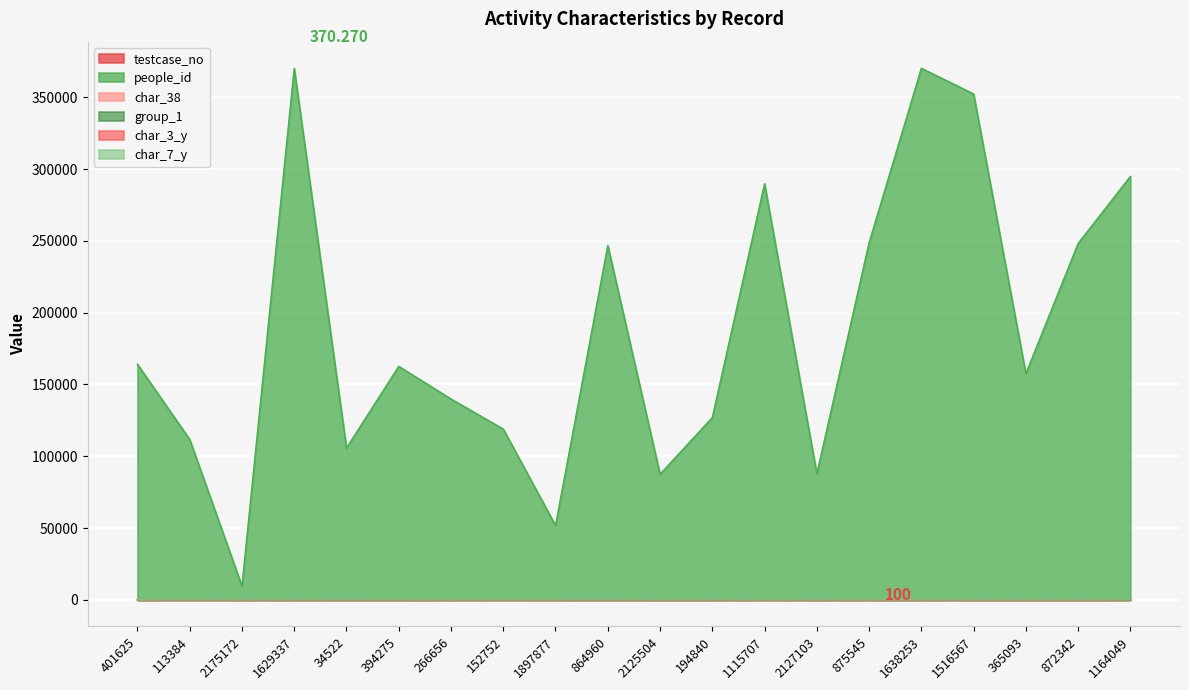

Which series has the widest spread of values?

people_id